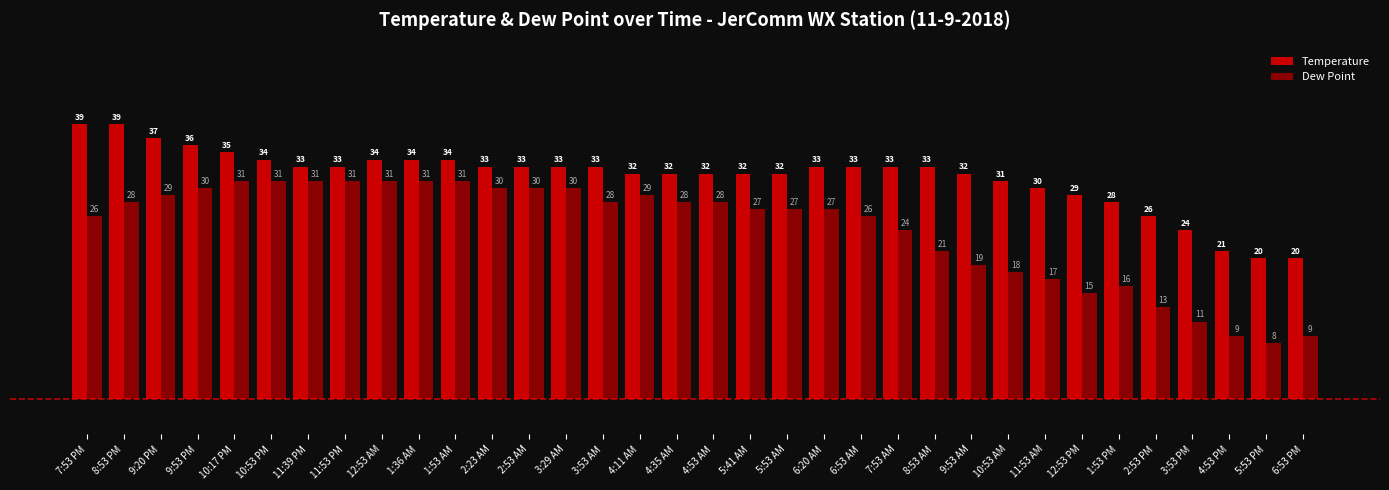

Which series has the widest spread of values?

Dew Point